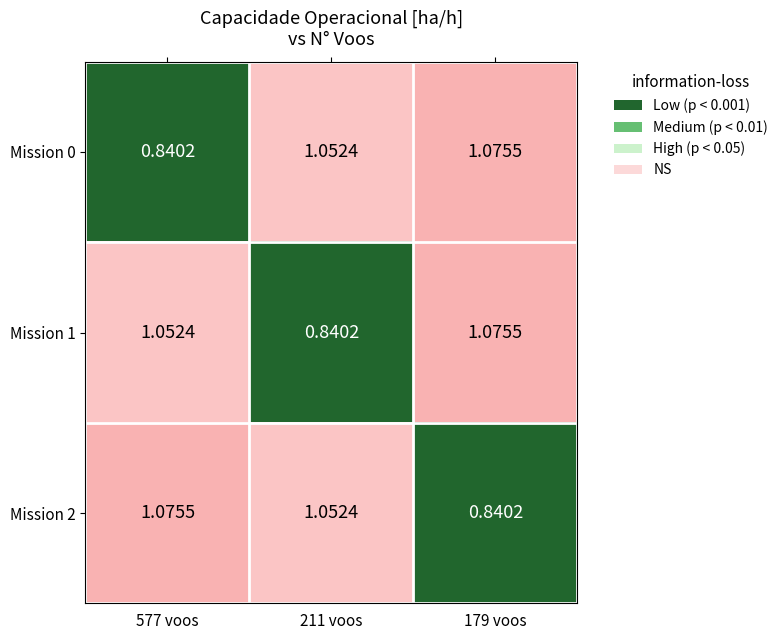

Is the value of Mission 0 at 211 voos greater than the value of Mission 2 at 577 voos?

No